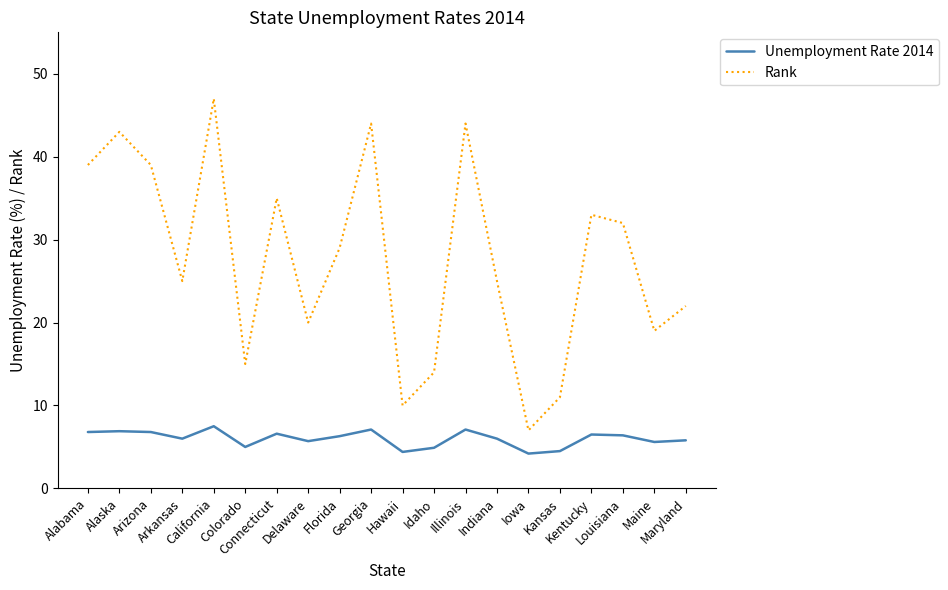

At Maryland, list the series in order from smallest to largest.

Unemployment Rate 2014, Rank